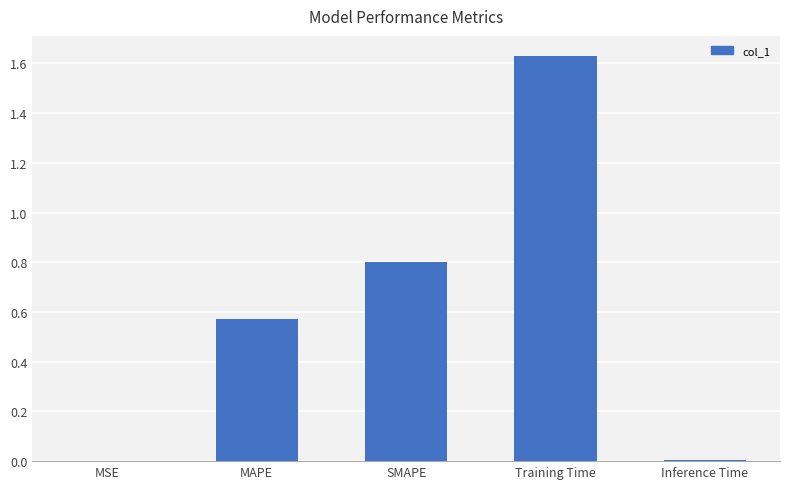

The value at MSE is 0.0. True or false?

True